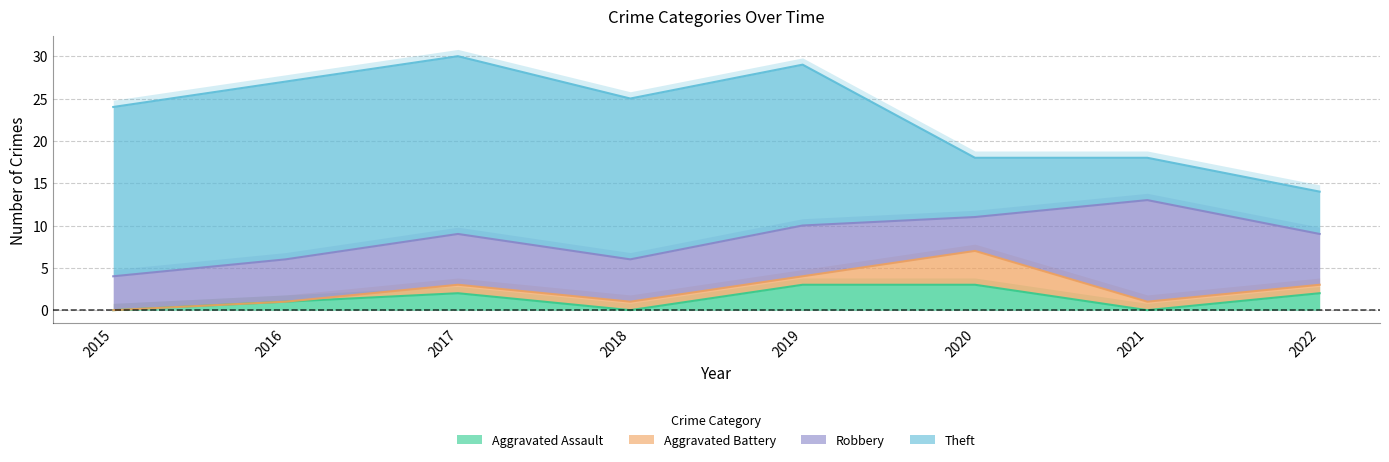

True or false: Theft and Aggravated Battery intersect in this chart.

False